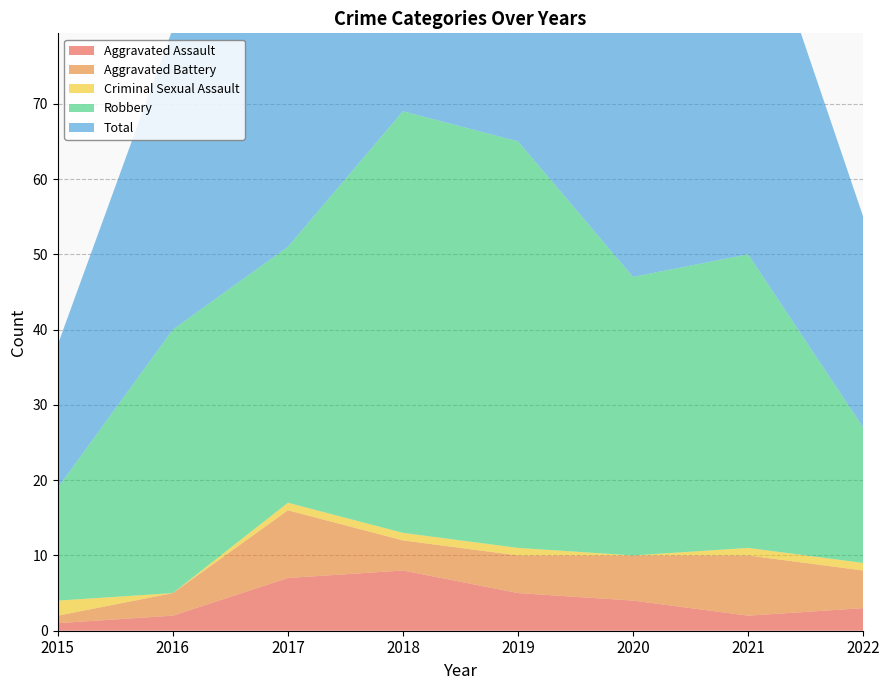

Reading left to right, extract all data points from this chart.

Aggravated Assault: 2015=1	2016=2	2017=7	2018=8	2019=5	2020=4	2021=2	2022=3
Aggravated Battery: 2015=1	2016=3	2017=9	2018=4	2019=5	2020=6	2021=8	2022=5
Criminal Sexual Assault: 2015=2	2016=0	2017=1	2018=1	2019=1	2020=0	2021=1	2022=1
Robbery: 2015=15	2016=35	2017=34	2018=56	2019=54	2020=37	2021=39	2022=18
Total: 2015=19	2016=40	2017=51	2018=69	2019=65	2020=47	2021=50	2022=28